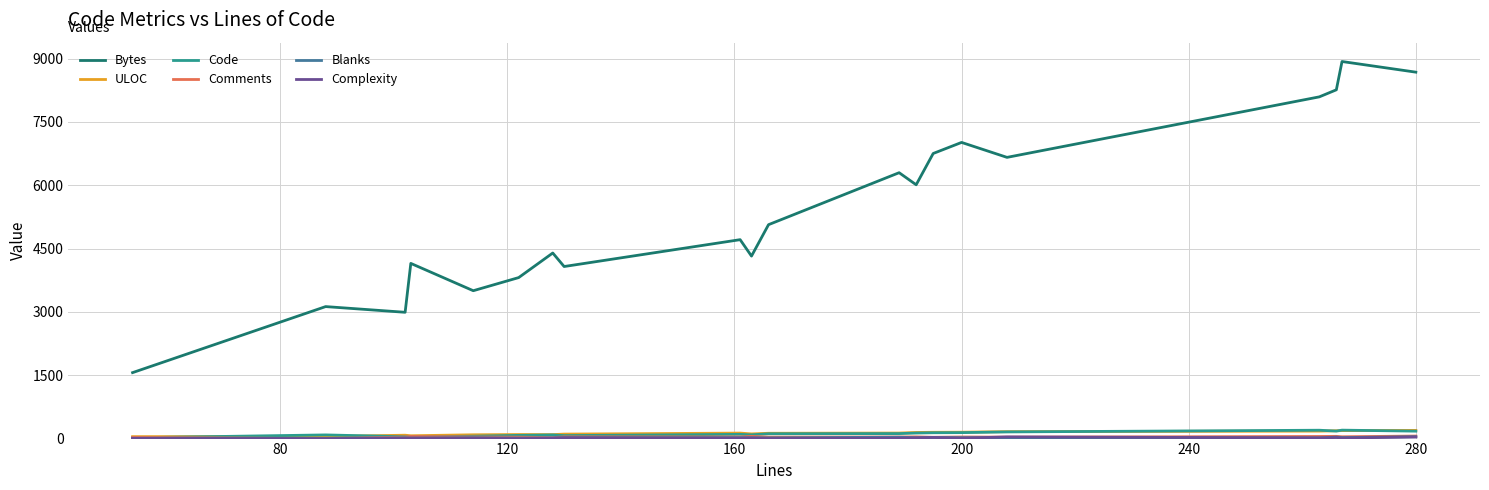

What is the minimum value for Bytes?

1562